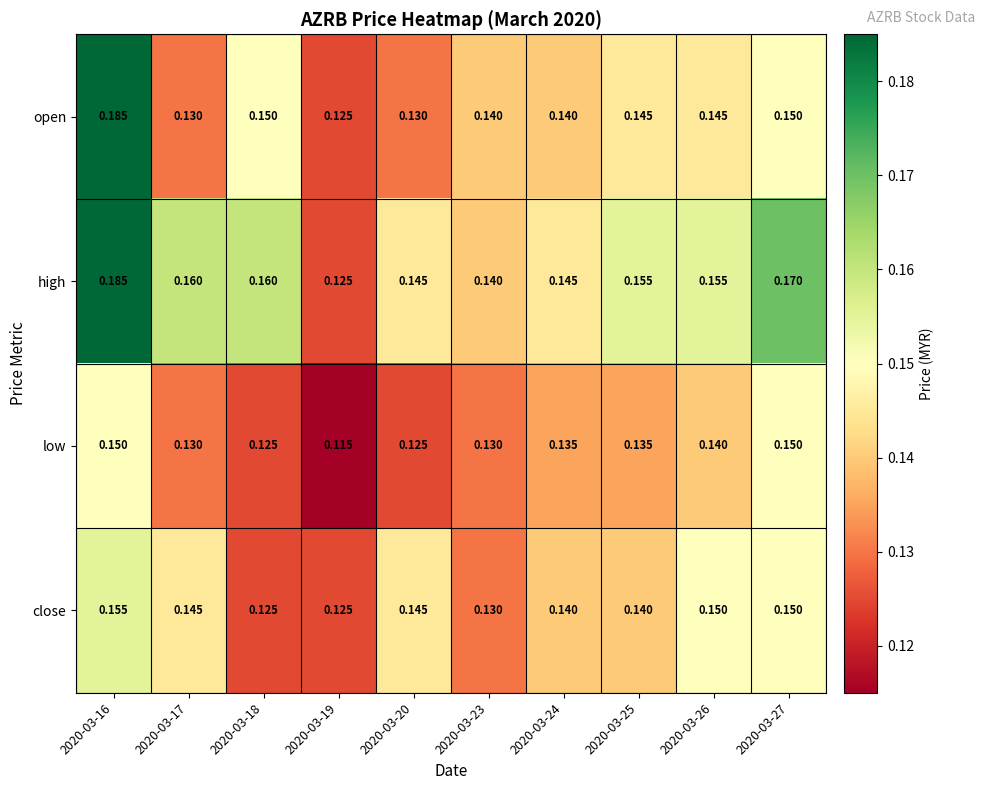

Rank the series by their average value, from highest to lowest.

high, open, close, low